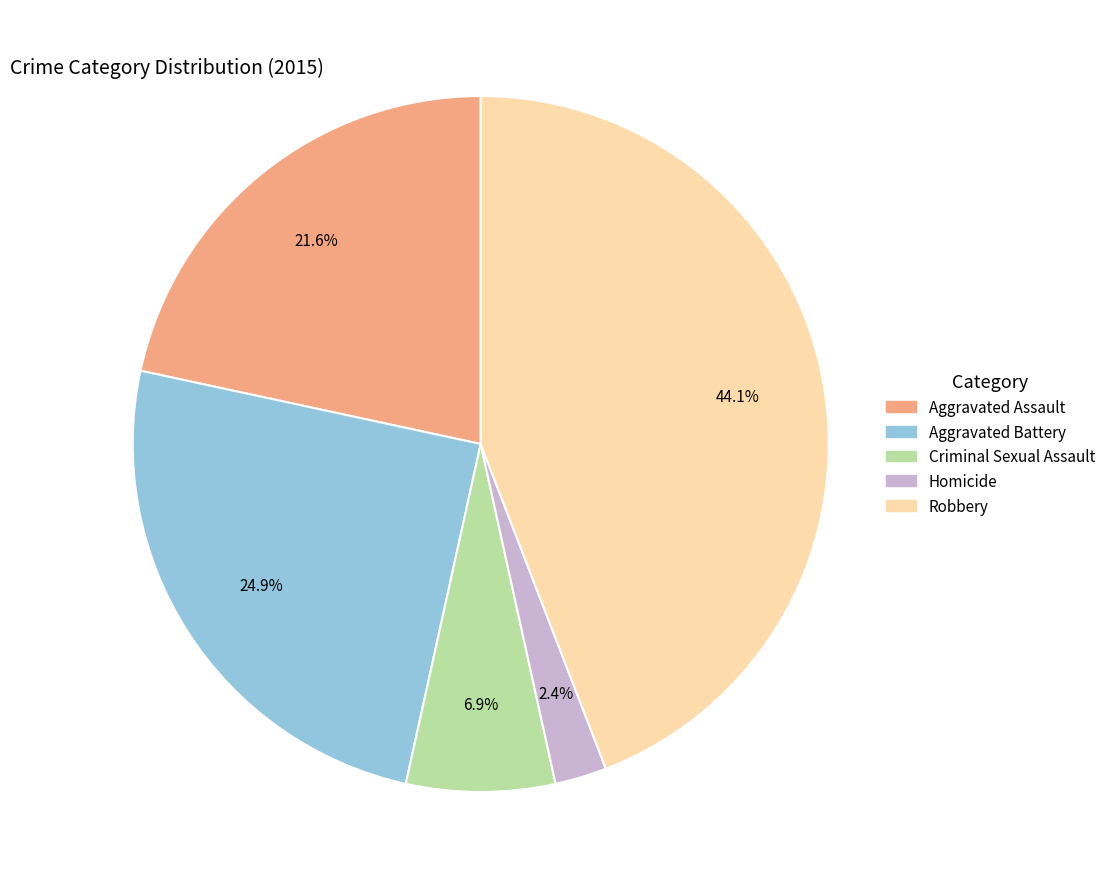

Is it true that Homicide is 8% of the pie?

False